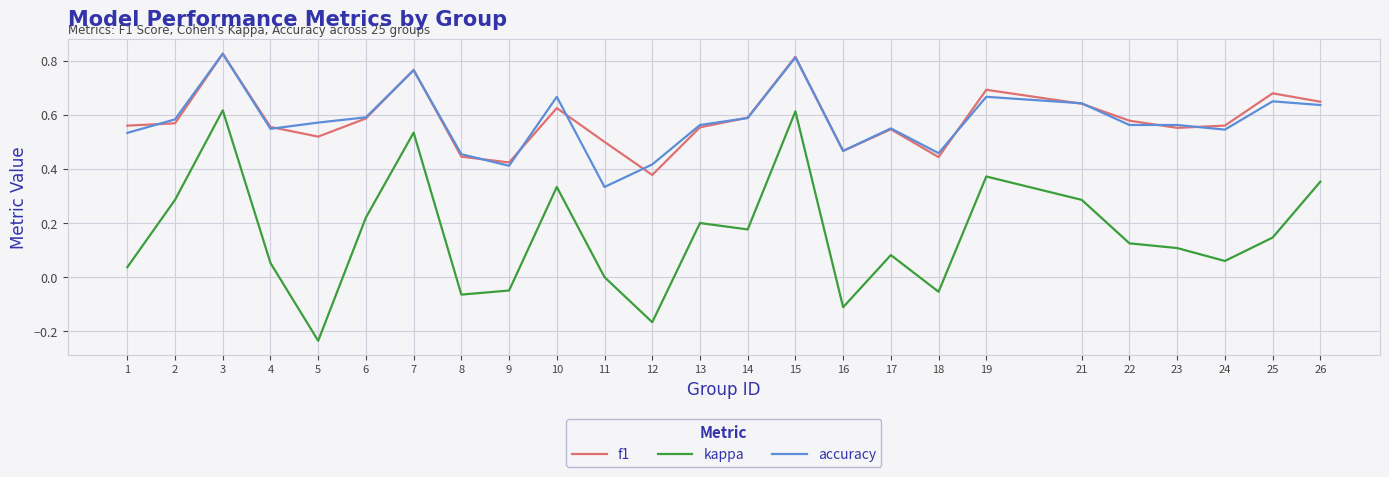

At which label does f1 reach its minimum?

12